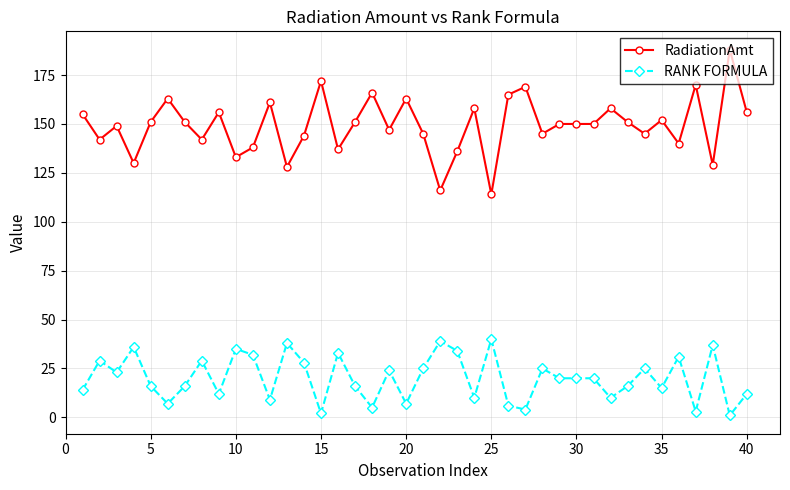

What is the difference between the second highest and second lowest values in the RANK FORMULA series?

37